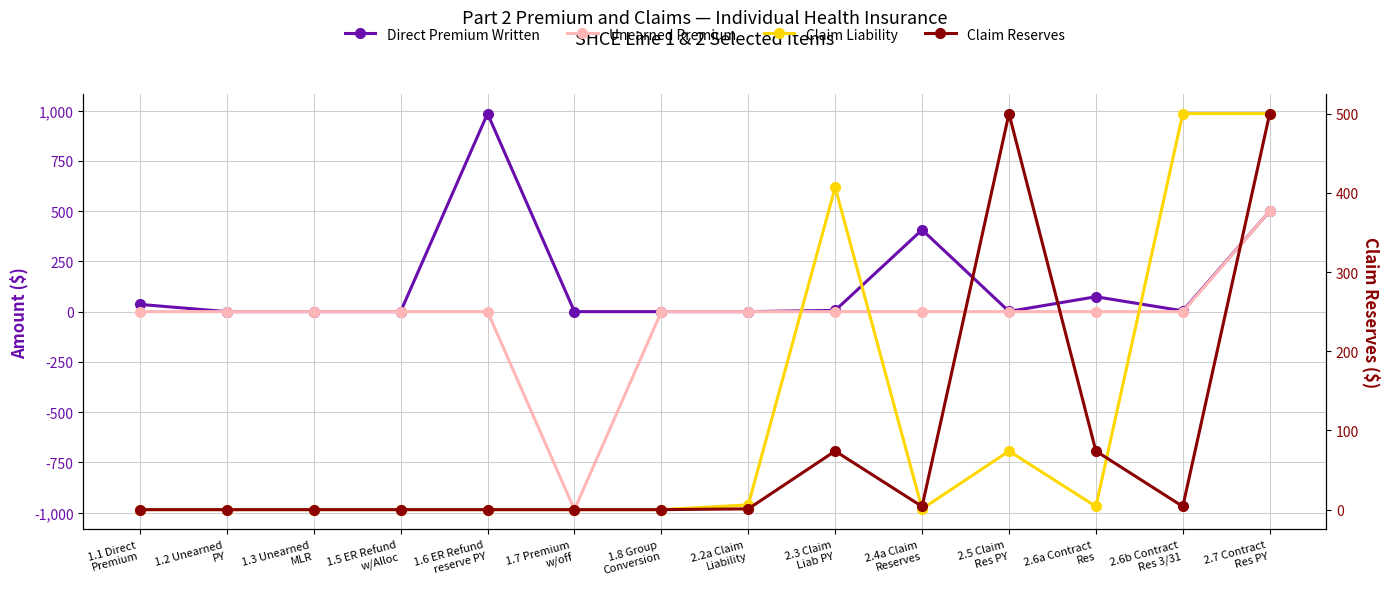

Which category has the lowest value across all series?

1.7 Premium
w/off